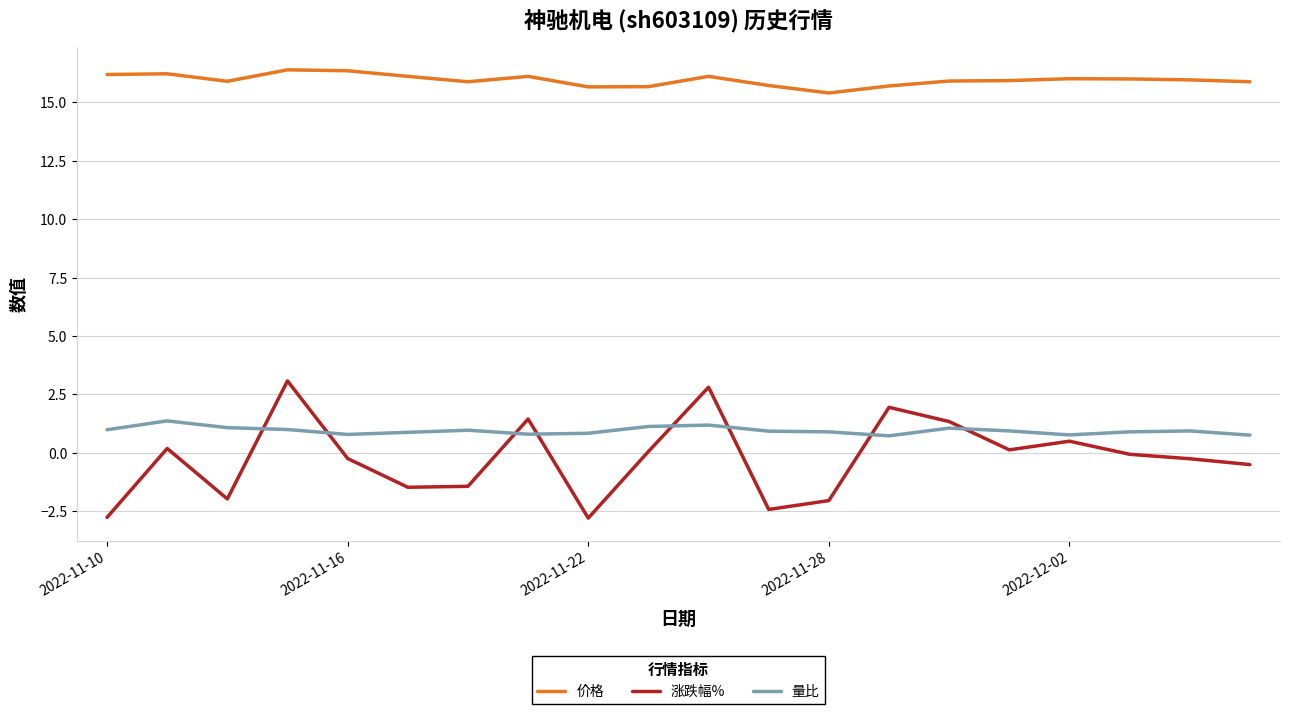

What is the difference between the maximum and minimum values in the 涨跌幅% series?

5.9